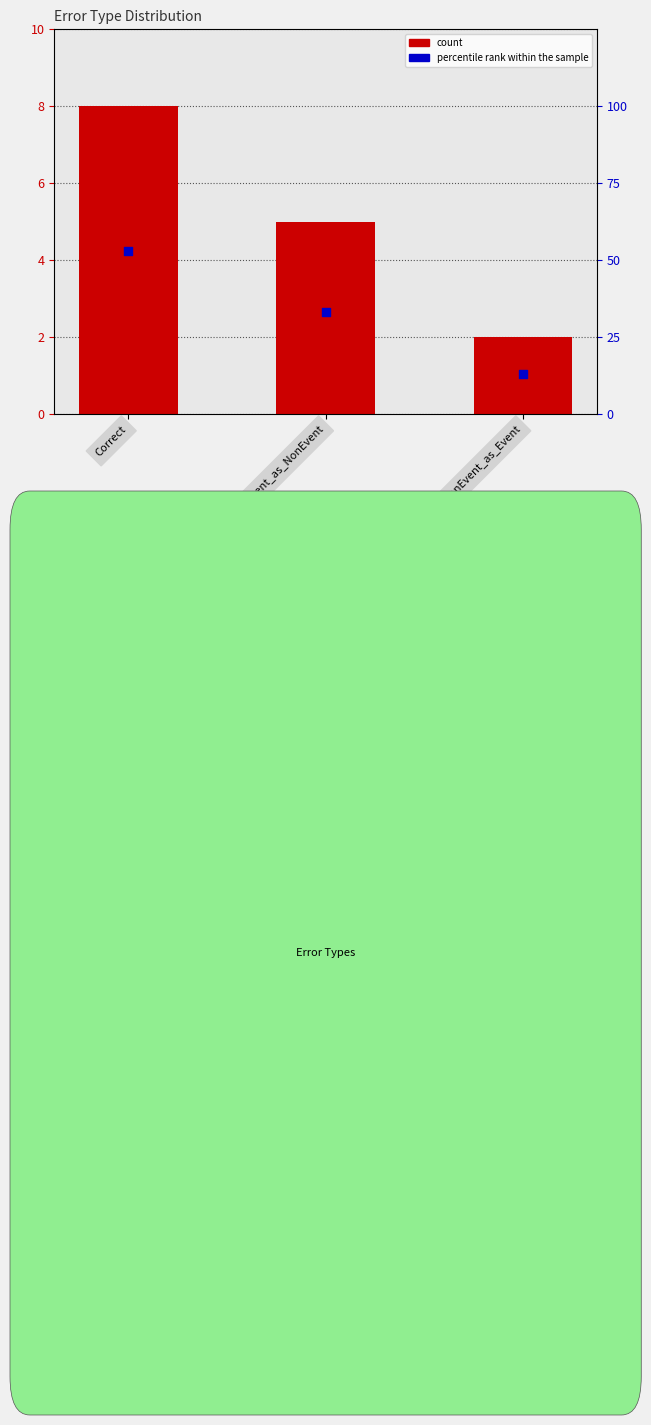

At which category is the sum across all series the highest?

Correct